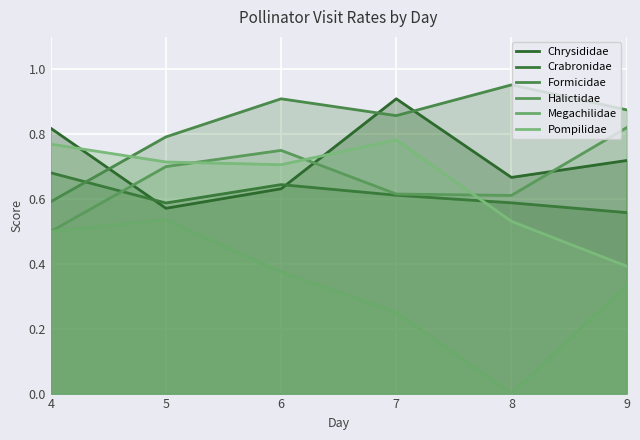

How many interior local peaks does the Formicidae series have?

2